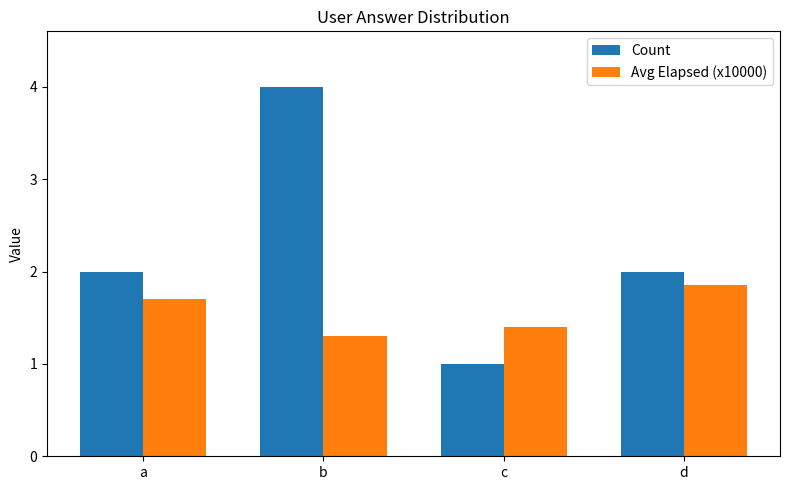

True or false: Count has a value of 0.6 at c.

False